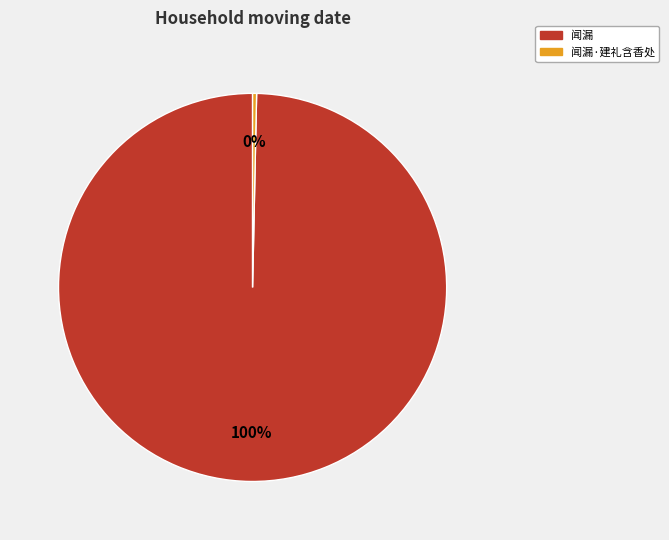

Is 闻漏·建礼含香处 the majority of the pie?

No